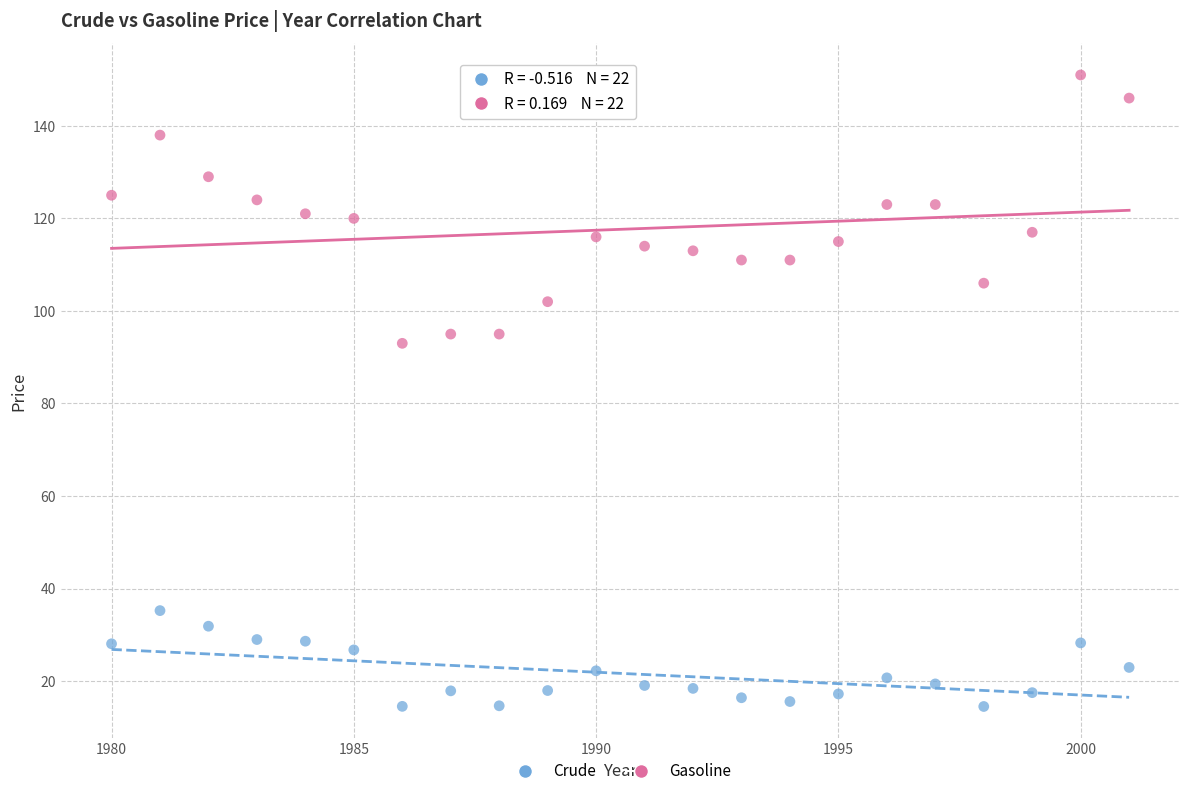

Which series contains the lowest Y value?

Crude